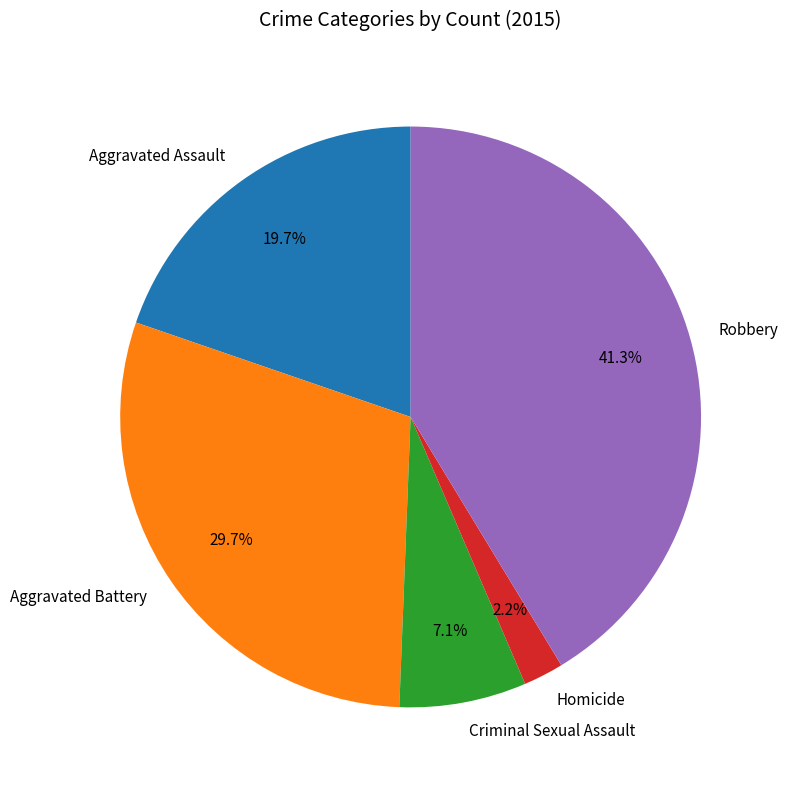

Between Homicide and Aggravated Battery, which is larger?

Aggravated Battery